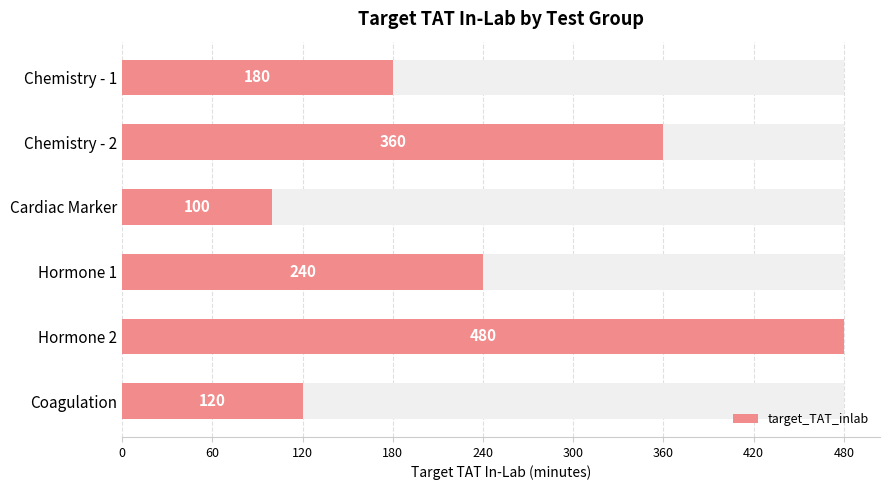

What is the greatest value displayed?

480